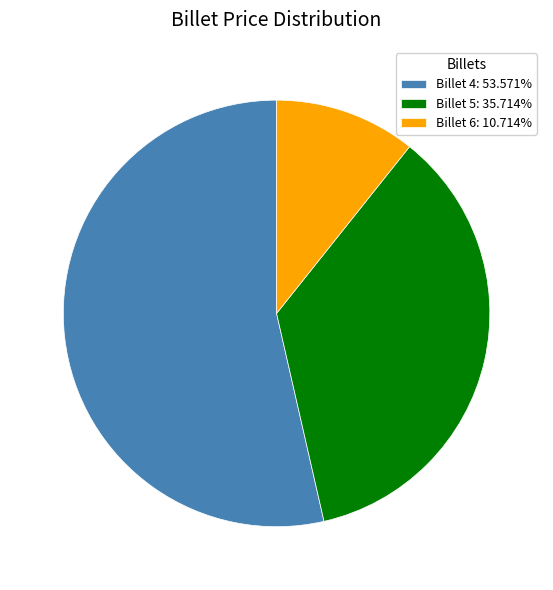

Is the sum of Billet 5: 35.714% and Billet 4: 53.571% greater than half?

Yes